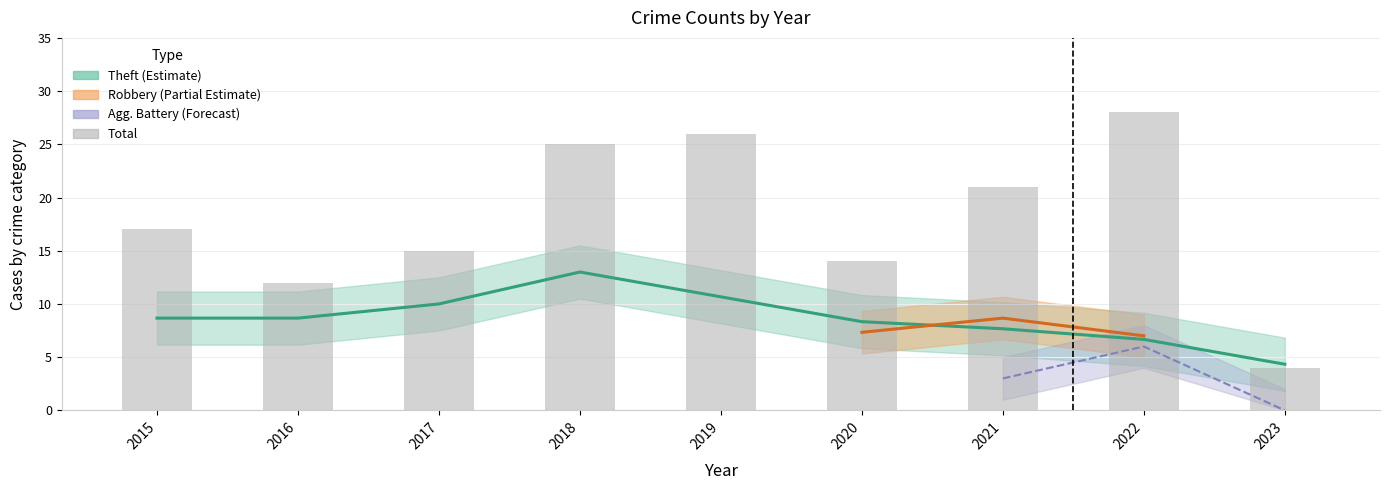

Which has a higher value, 2015 or 2023?

2015